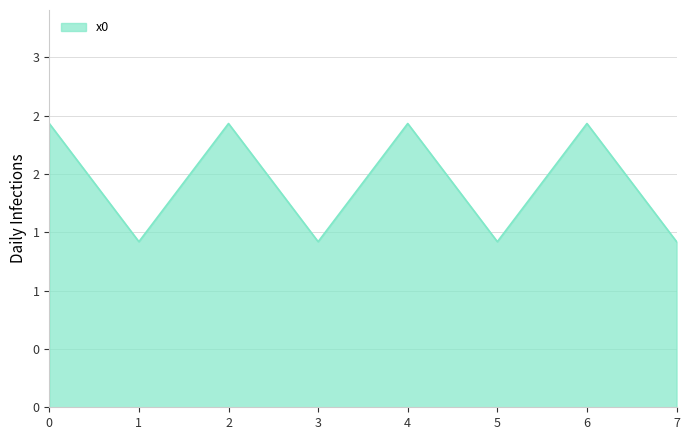

Reading right to left, transcribe all the data shown in this chart.

1.4	2.4	1.4	2.4	1.4	2.4	1.4	2.4